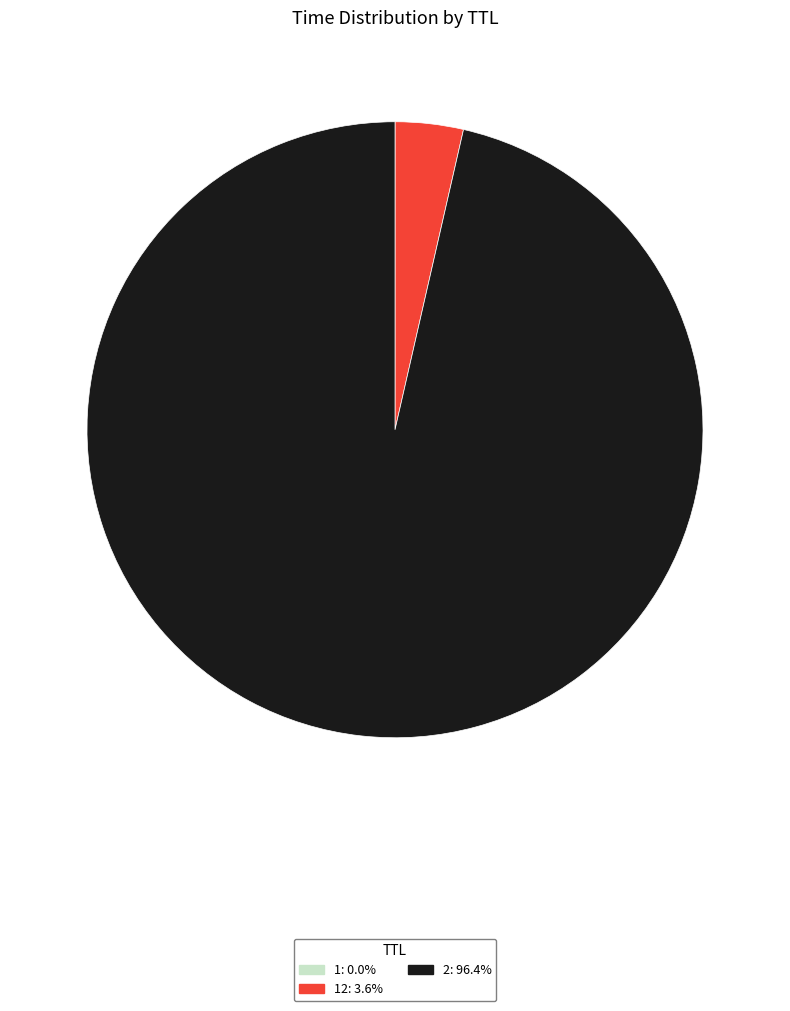

Is there a majority slice in this chart?

Yes